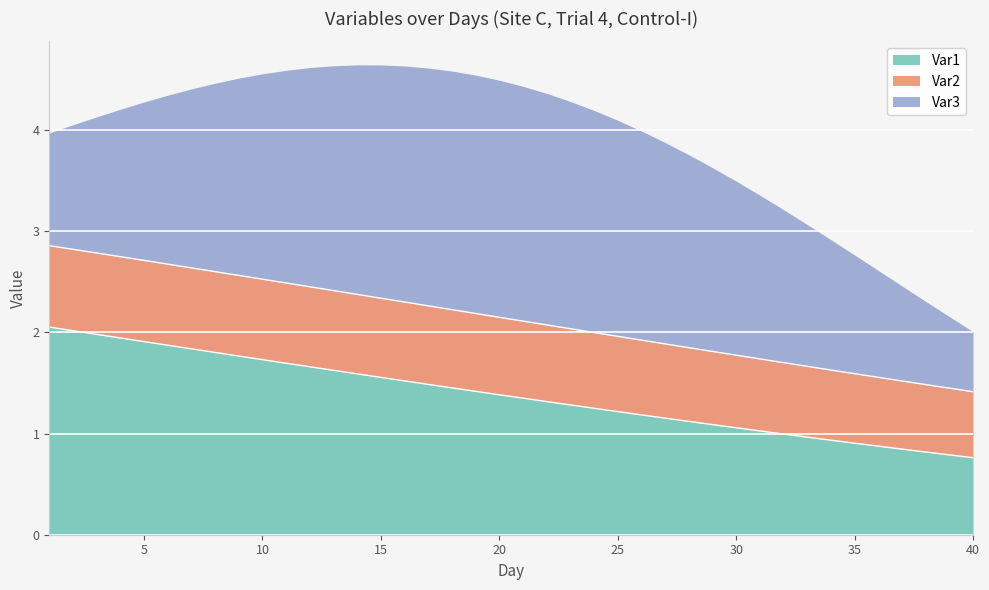

Which series changed the most between 17 and 21?

Var1